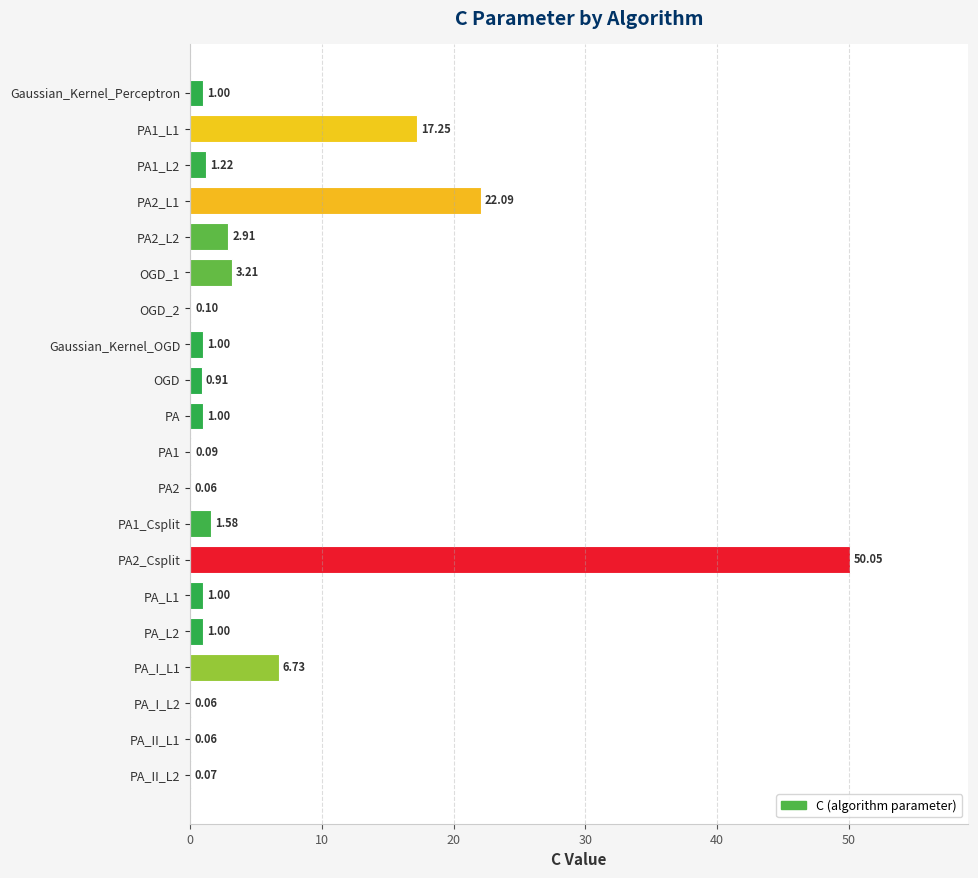

Which has a higher value, PA_L2 or PA_II_L1?

PA_L2